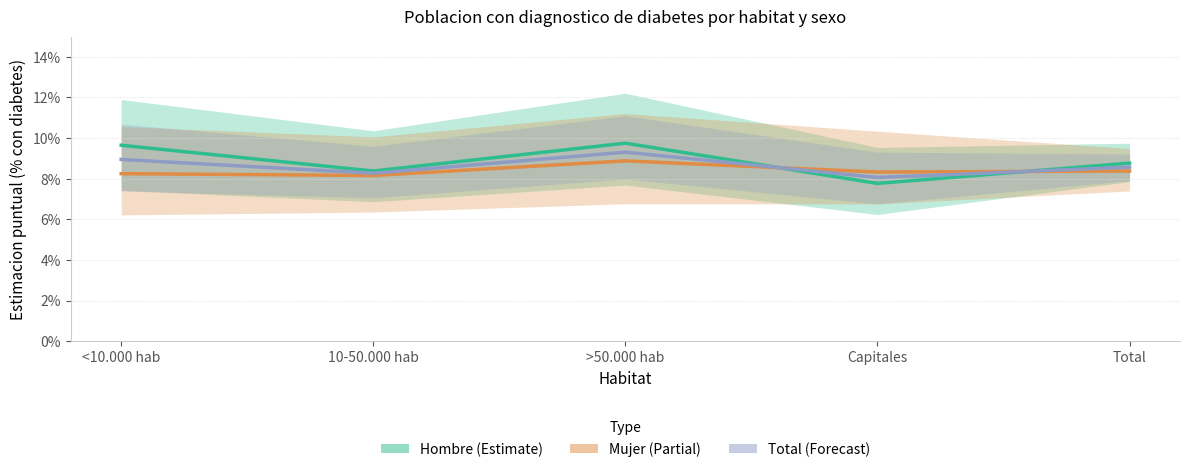

Count the number of categories in the chart.

5